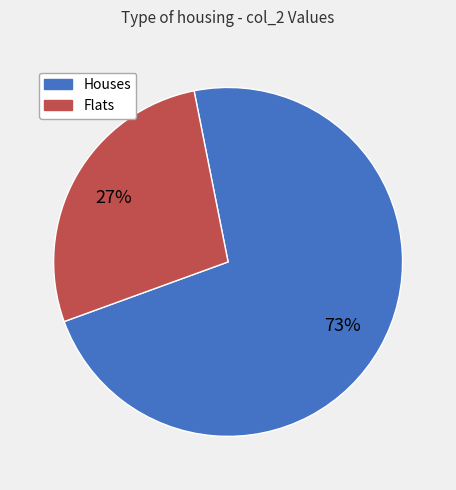

Is the sum of Flats and Houses greater than half?

Yes